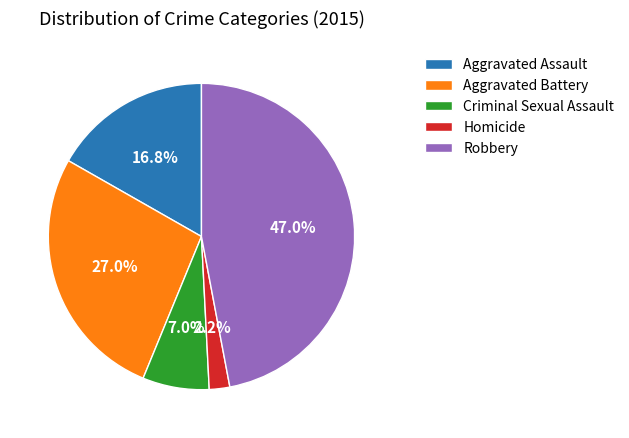

Is there a majority slice in this chart?

No